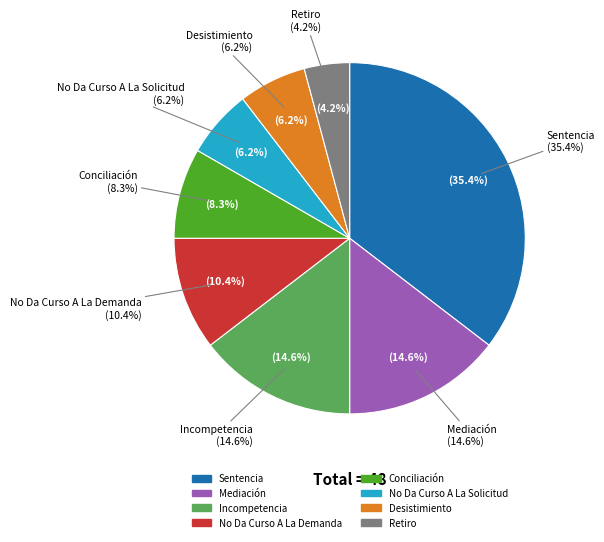

To the nearest percent, what is the difference between the Desistimiento and Conciliación slice percentages?

2%